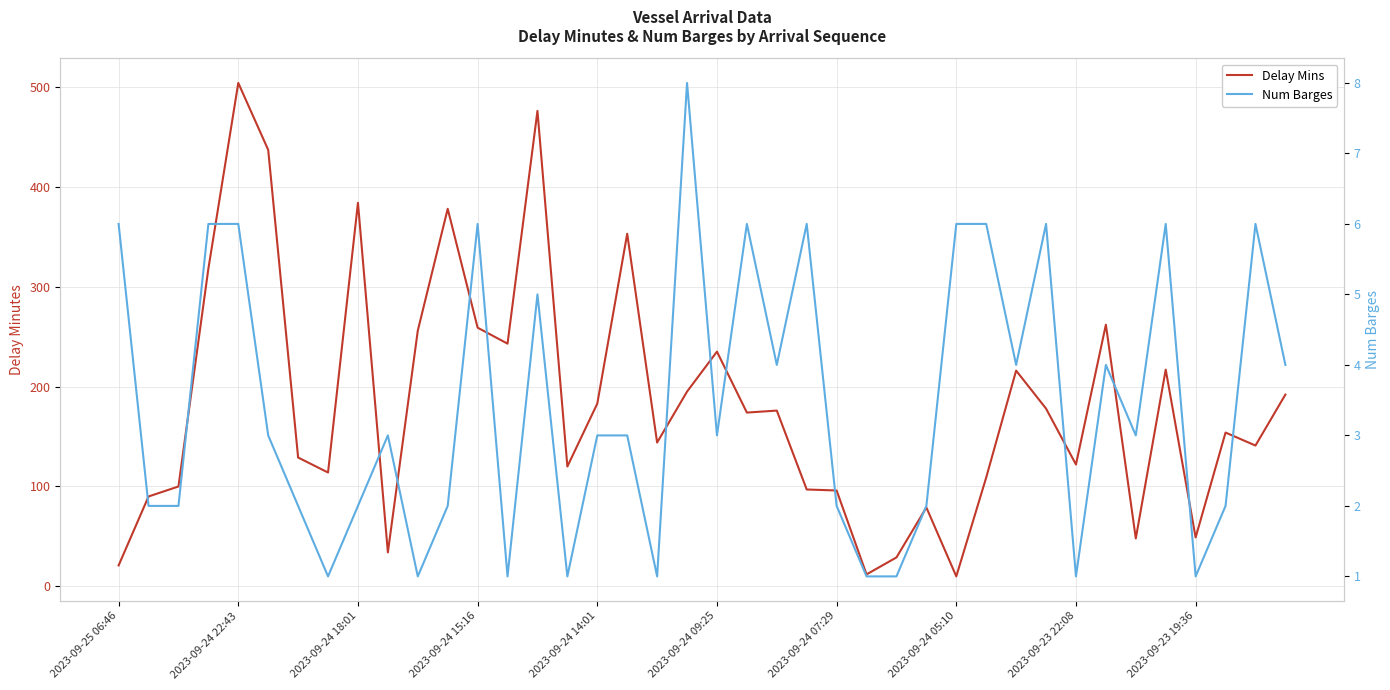

How many interior local valleys does the Delay Mins series have?

12